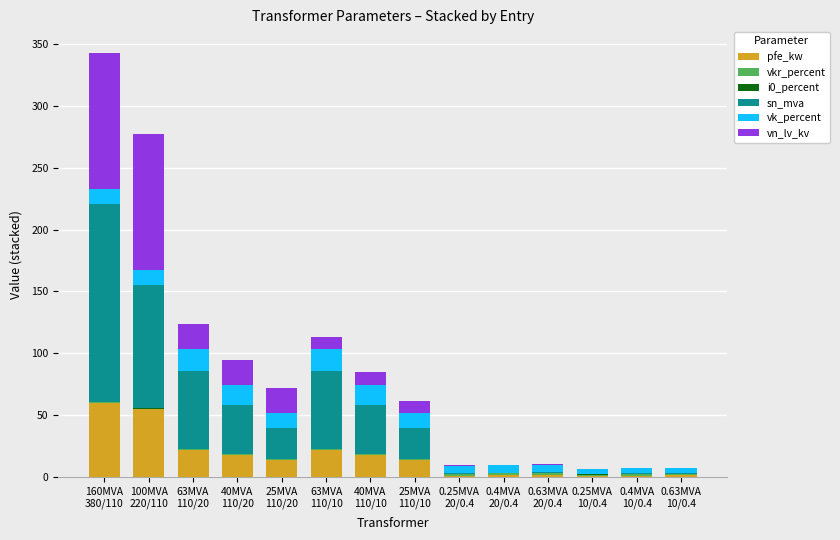

Are the bars horizontal?

No